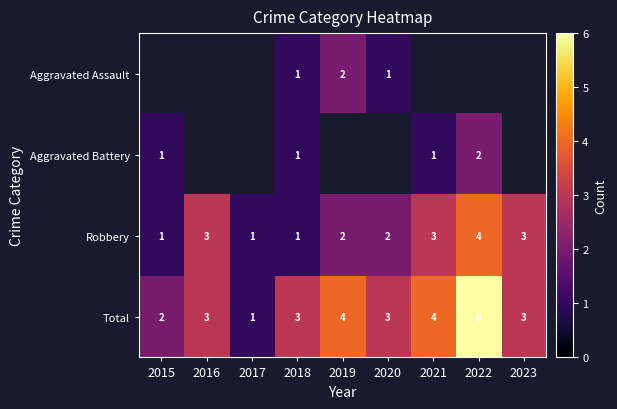

How many values in the Total series are below 3?

2